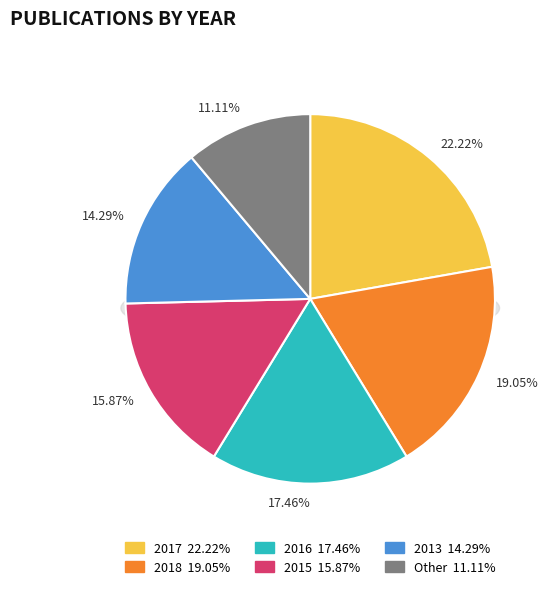

Between Other and 2017, which is larger?

2017